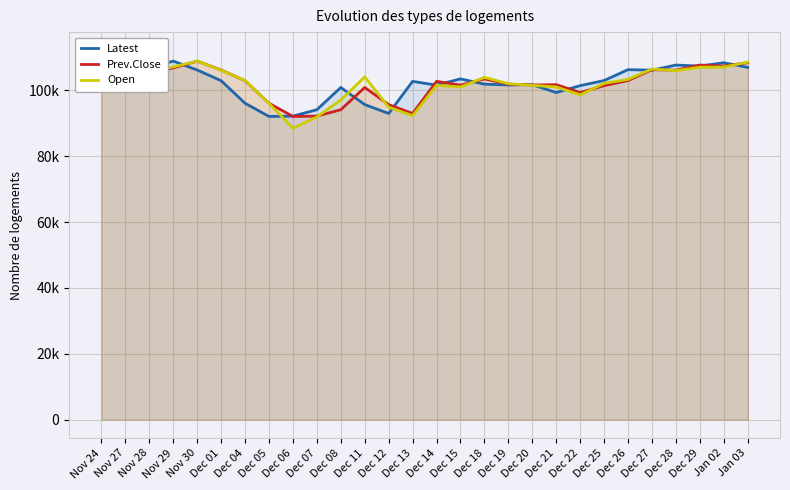

Reading left to right, transcribe all the data shown in this chart.

Latest: 112050	105200	106800	108850	106150	102900	96050	92050	92150	94100	100850	95650	92950	102700	101550	103450	101850	101600	101700	99300	101400	102950	106250	106100	107650	107350	108350	106950
Prev.Close: 111650	112050	105200	106800	108850	106150	102900	96050	92050	92150	94100	100850	95650	92950	102700	101550	103450	101850	101600	101700	99300	101400	102950	106250	106100	107650	107350	108350
Open: 111450	111050	105700	107100	108850	106050	102950	96000	88500	91900	97050	104050	94850	92300	101500	101000	103900	102000	101500	101000	98600	102100	103300	106450	105950	107000	107050	108550